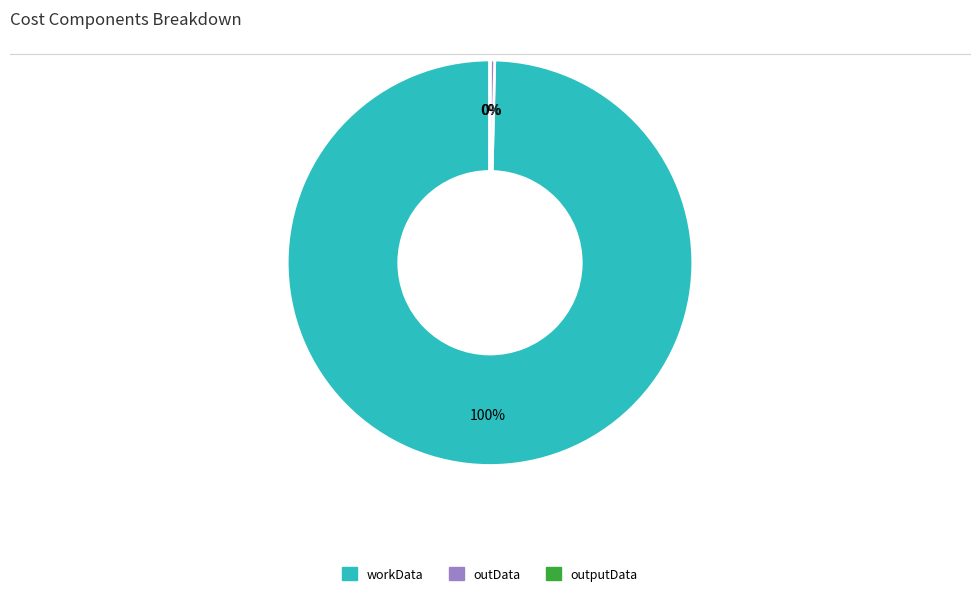

Does any single category account for the majority?

Yes